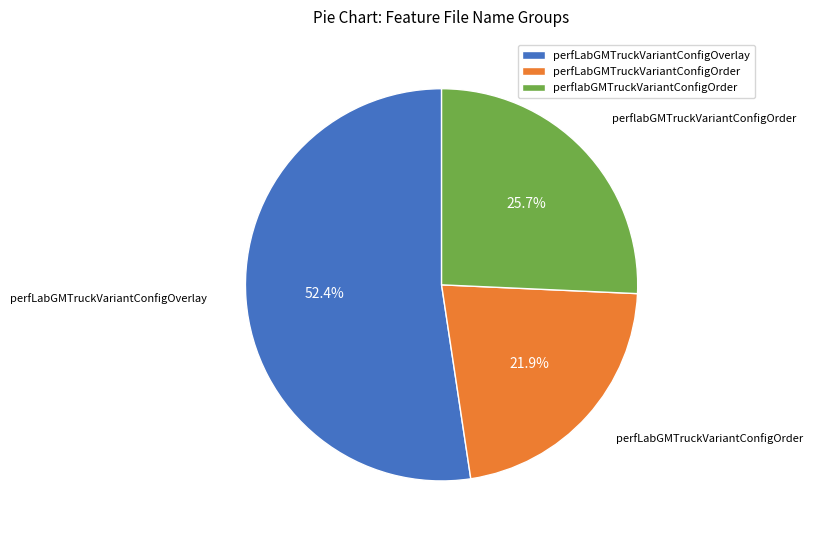

Does any single category account for the majority?

Yes